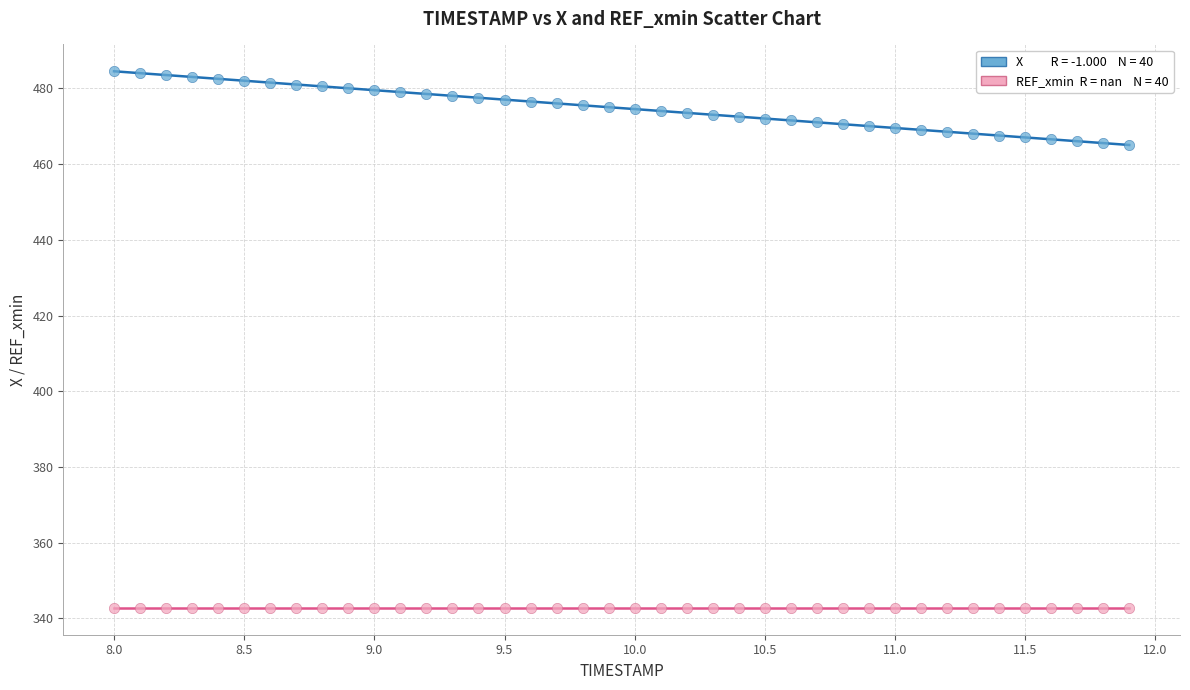

Count the number of points in this scatter plot.

80